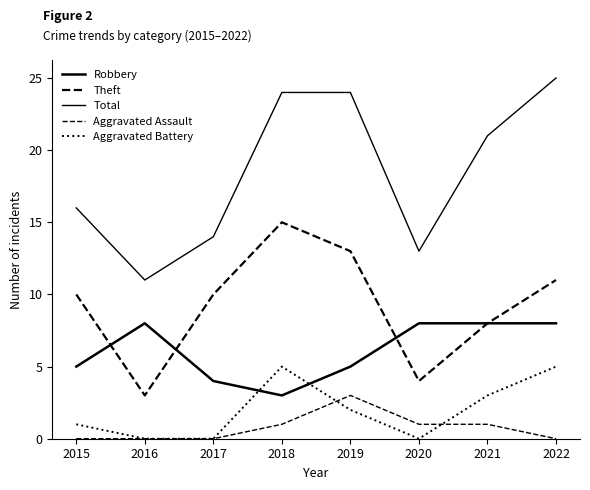

How many lines are shown in the chart?

5